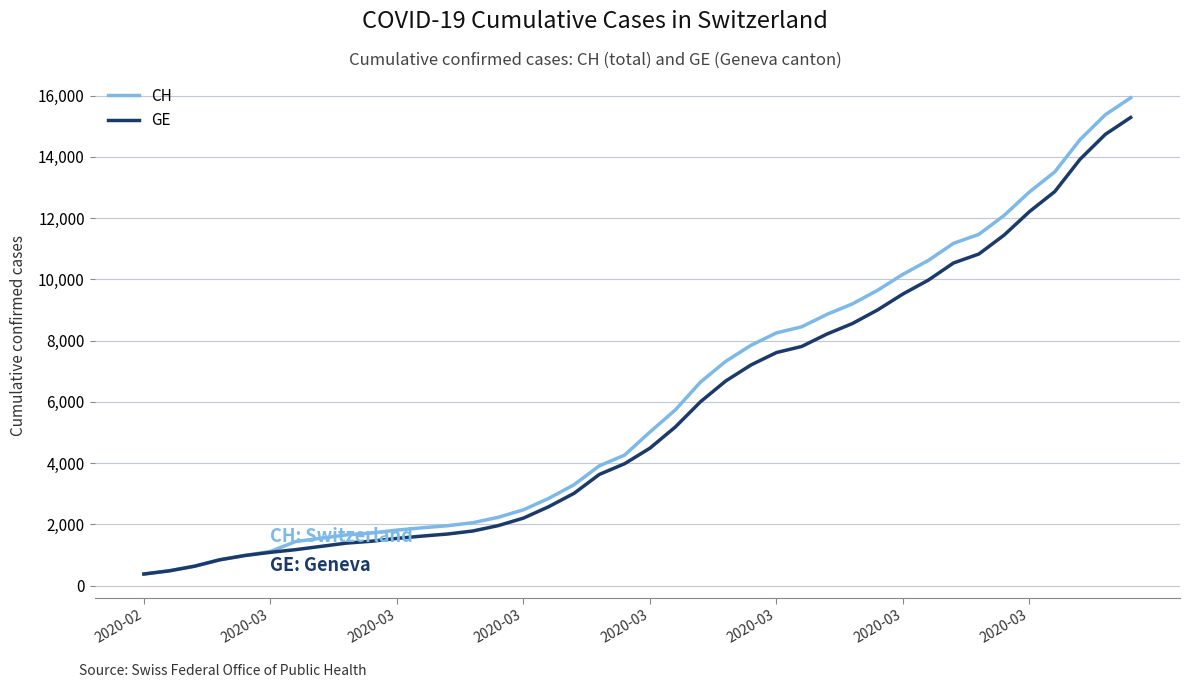

What is the minimum value for CH?

375